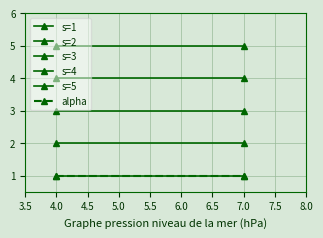

What is the smallest value displayed?

1